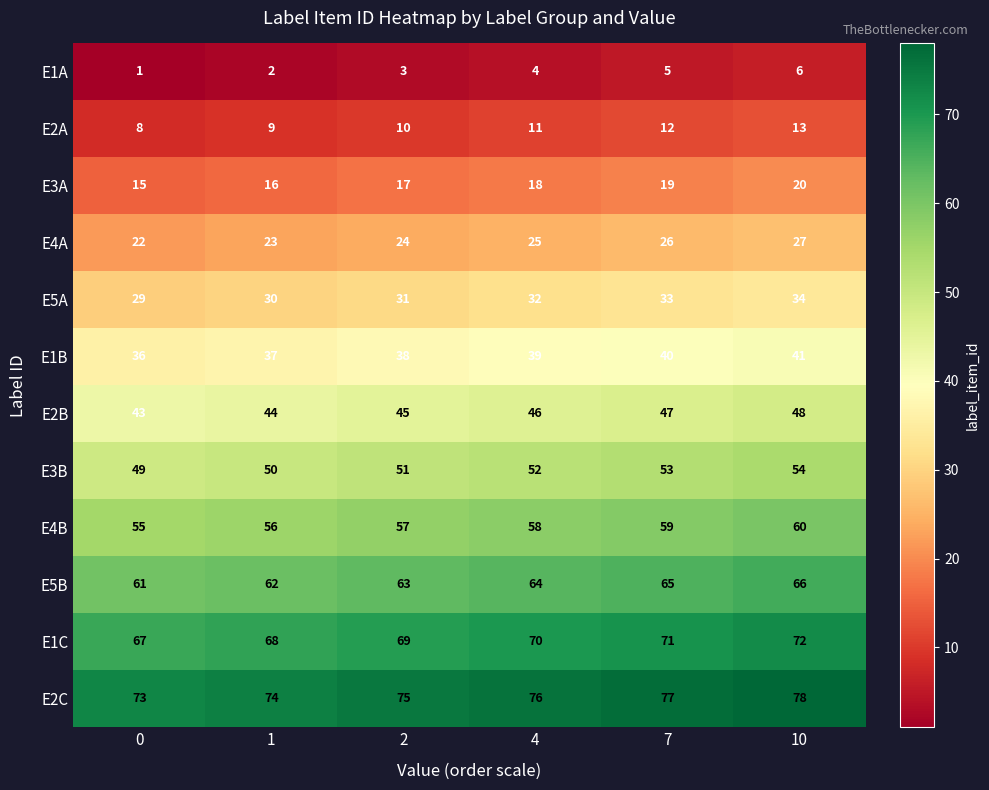

What is the sum of the E2A values at 1 and 2?

19